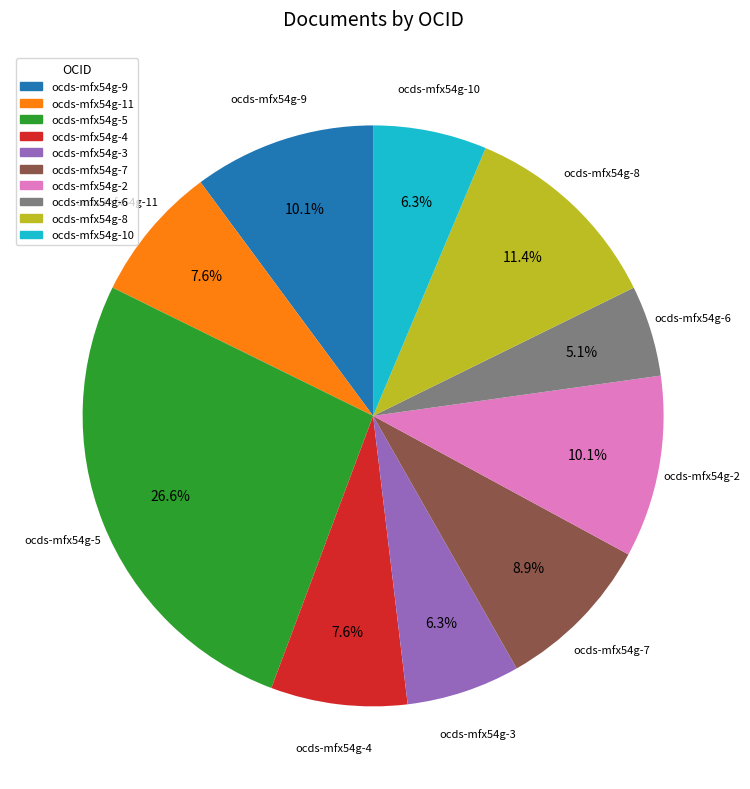

To the nearest percent, what is the difference between the largest and smallest slice percentages?

22%